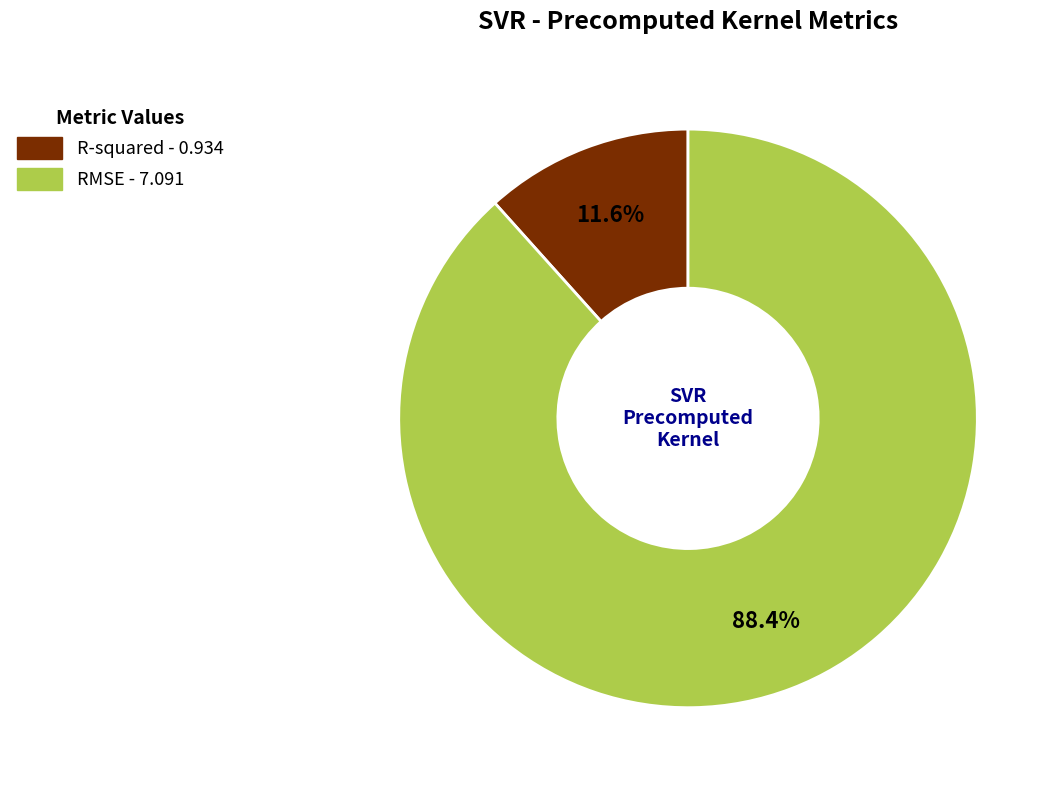

Between R-squared and RMSE, which is larger?

RMSE